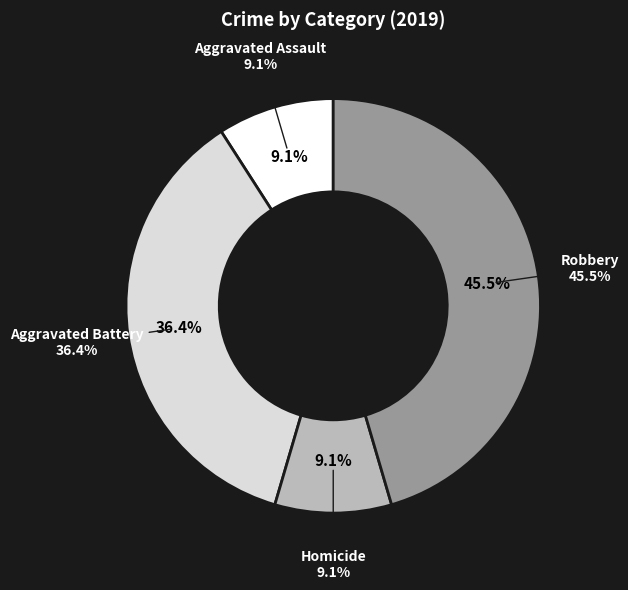

How many segments does this pie chart have?

4